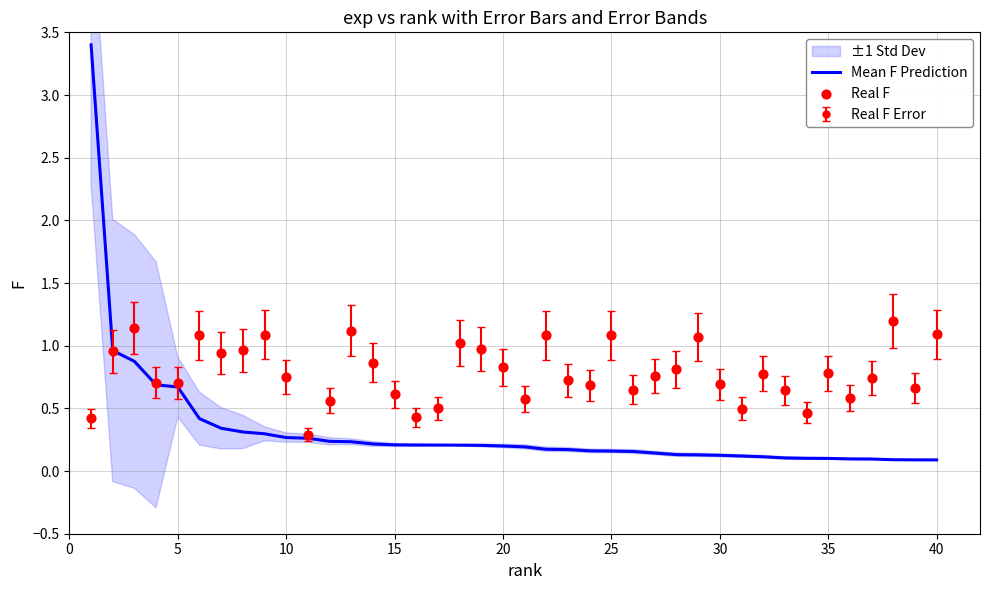

Which series has the widest spread of Y values?

Mean F Prediction